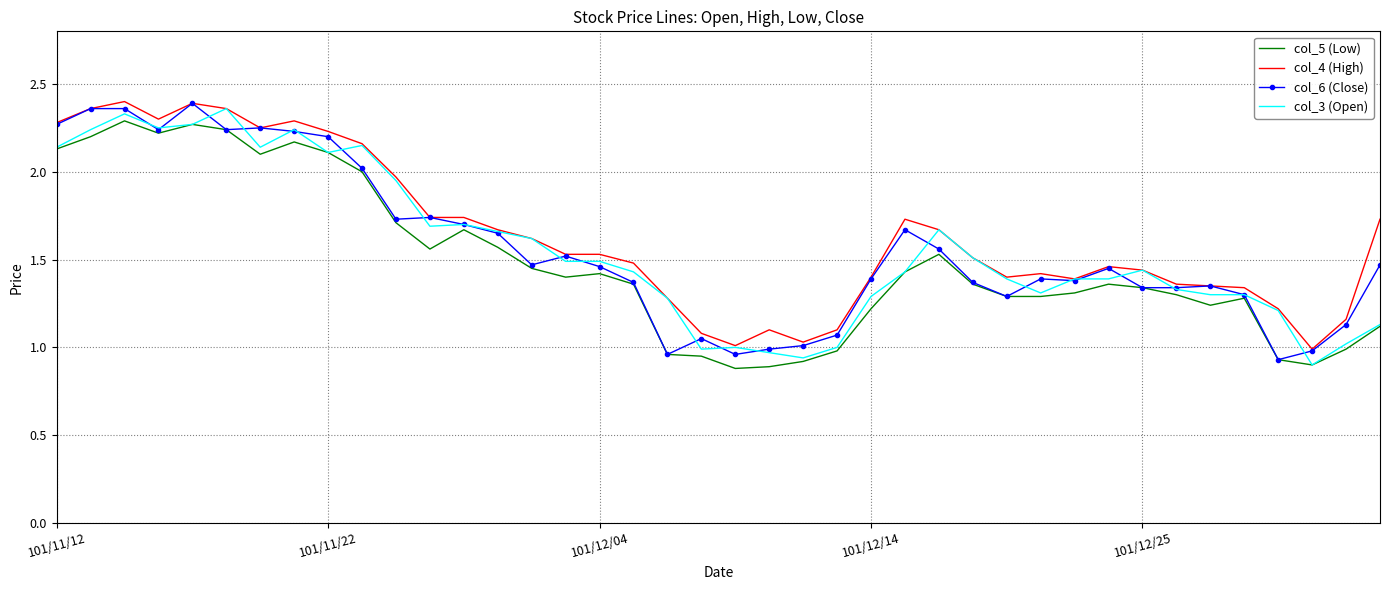

Reading right to left, what are all the values shown in this chart?

col_5 (Low): 1.1	1.0	0.9	0.9	1.3	1.2	1.3	1.3	1.4	1.3	1.3	1.3	1.4	1.5	1.4	1.2	1.0	0.9	0.9	0.9	0.9	1.0	1.4	1.4	1.4	1.4	1.6	1.7	1.6	1.7	2.0	2.1	2.2	2.1	2.2	2.3	2.2	2.3	2.2	2.1
col_4 (High): 1.7	1.2	1.0	1.2	1.3	1.4	1.4	1.4	1.5	1.4	1.4	1.4	1.5	1.7	1.7	1.4	1.1	1.0	1.1	1.0	1.1	1.3	1.5	1.5	1.5	1.6	1.7	1.7	1.7	2.0	2.2	2.2	2.3	2.2	2.4	2.4	2.3	2.4	2.4	2.3
col_6 (Close): 1.5	1.1	1.0	0.9	1.3	1.4	1.3	1.3	1.4	1.4	1.4	1.3	1.4	1.6	1.7	1.4	1.1	1.0	1.0	1.0	1.1	1.0	1.4	1.5	1.5	1.5	1.6	1.7	1.7	1.7	2.0	2.2	2.2	2.2	2.2	2.4	2.2	2.4	2.4	2.3
col_3 (Open): 1.1	1.0	0.9	1.2	1.3	1.3	1.3	1.4	1.4	1.4	1.3	1.4	1.5	1.7	1.4	1.3	1.0	0.9	1.0	1.0	1.0	1.3	1.4	1.5	1.5	1.6	1.7	1.7	1.7	1.9	2.1	2.1	2.2	2.1	2.4	2.3	2.2	2.3	2.2	2.1